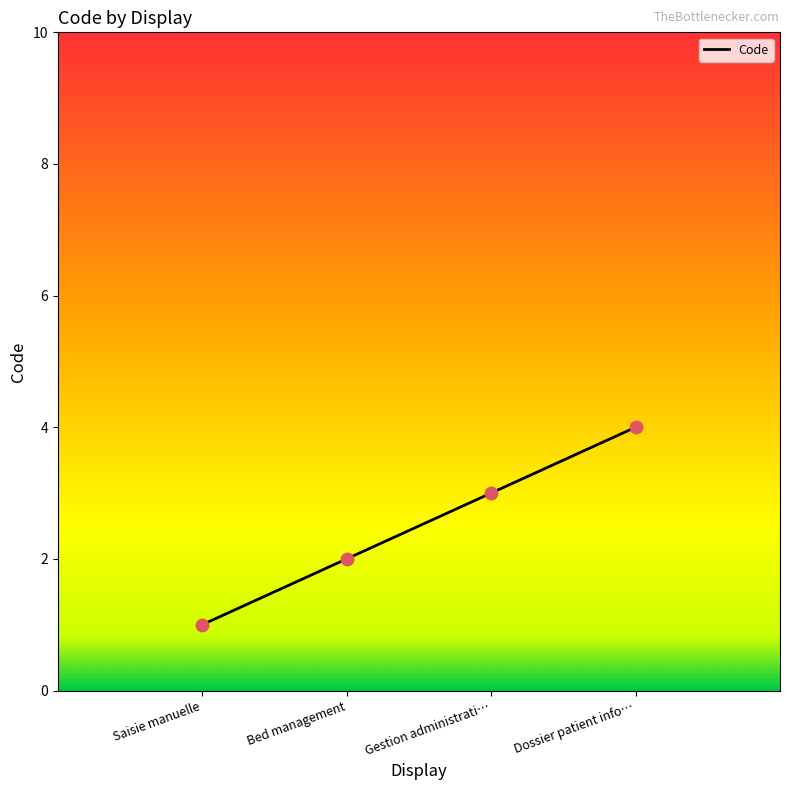

Which has a higher value, Dossier patient info… or Saisie manuelle?

Dossier patient info…